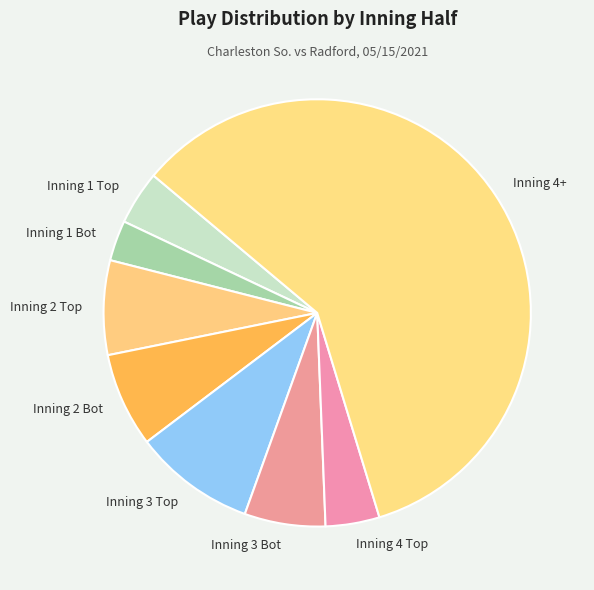

How many slices are in this pie chart?

8